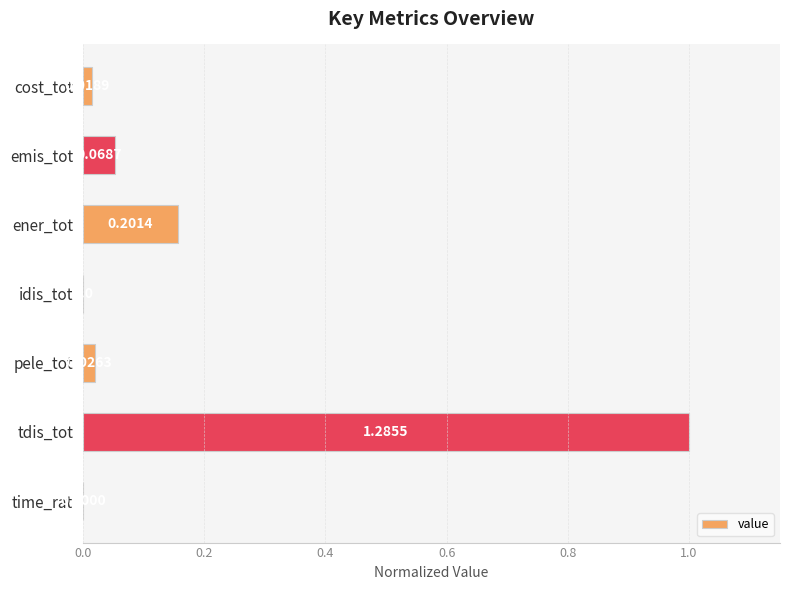

Which has a higher value, cost_tot or idis_tot?

cost_tot